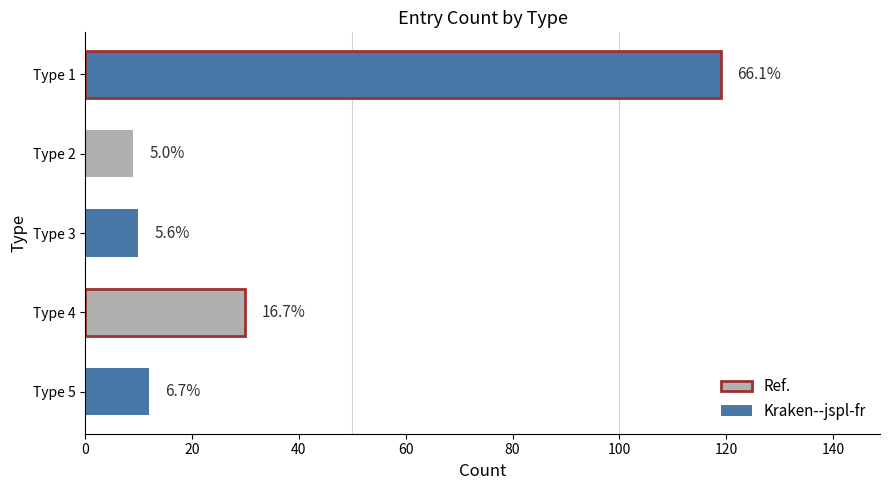

What is the sum of all values?

180